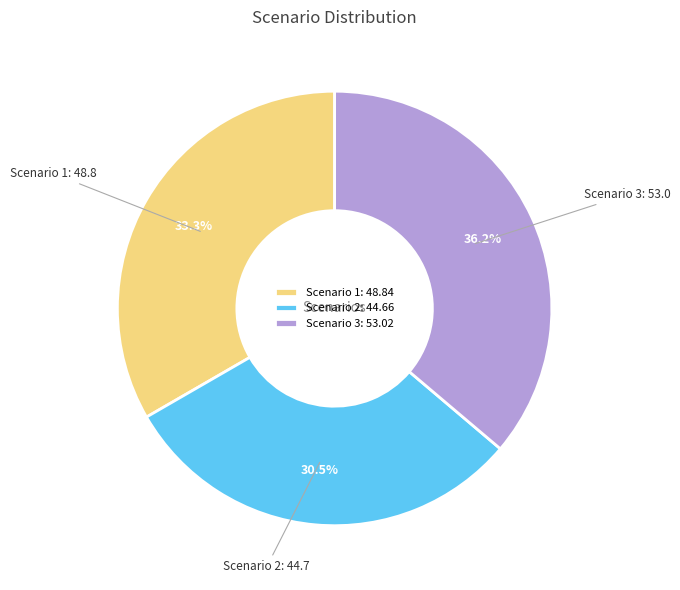

Is it true that Scenario 3 is 44% of the pie?

False